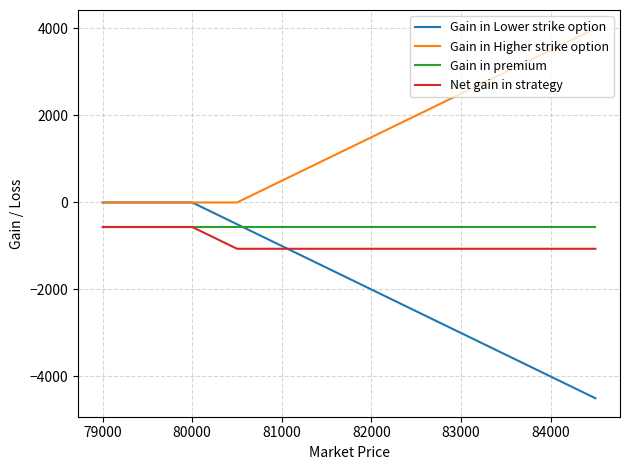

How many lines are shown in the chart?

4